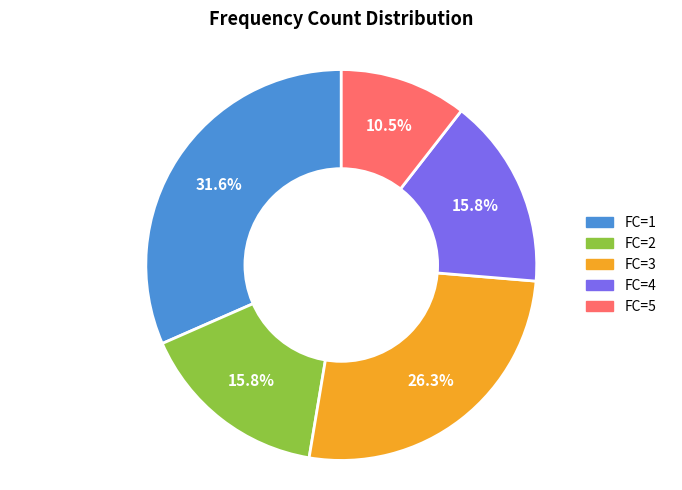

Is there a majority slice in this chart?

No